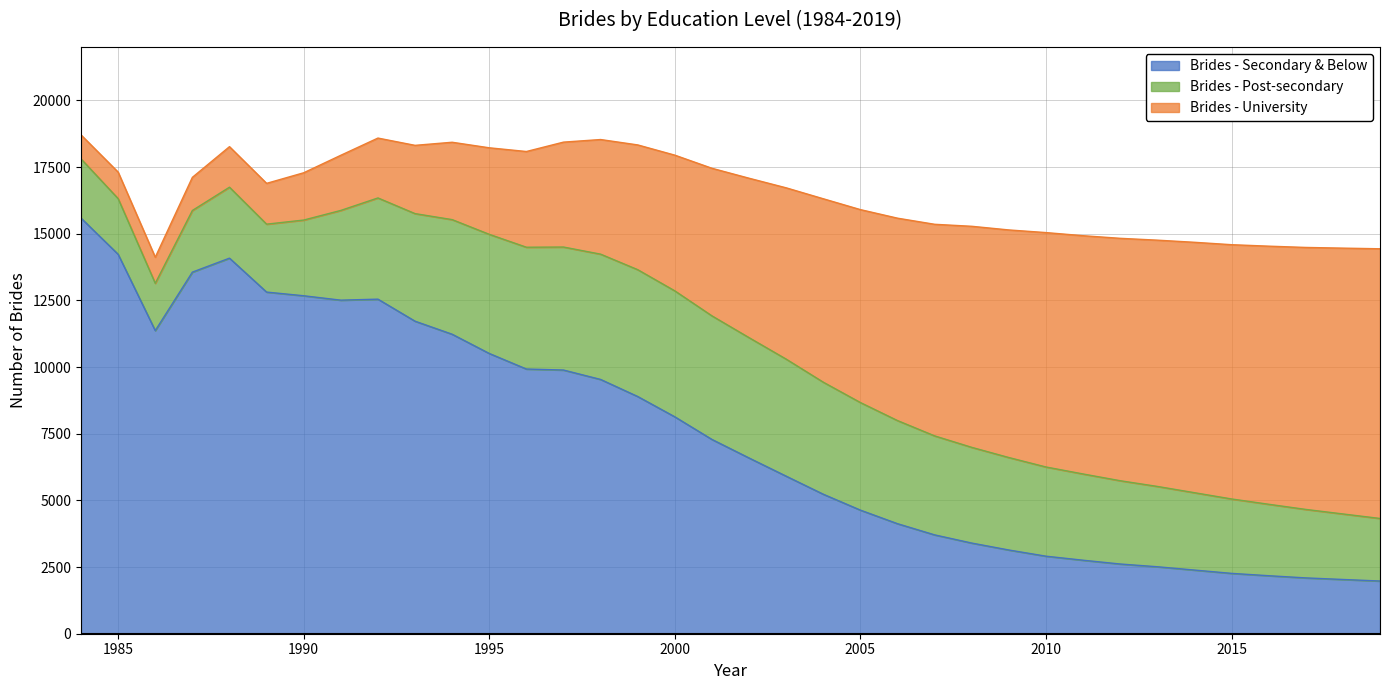

Where is Brides - Post-secondary nearest to the value 3265?

2011